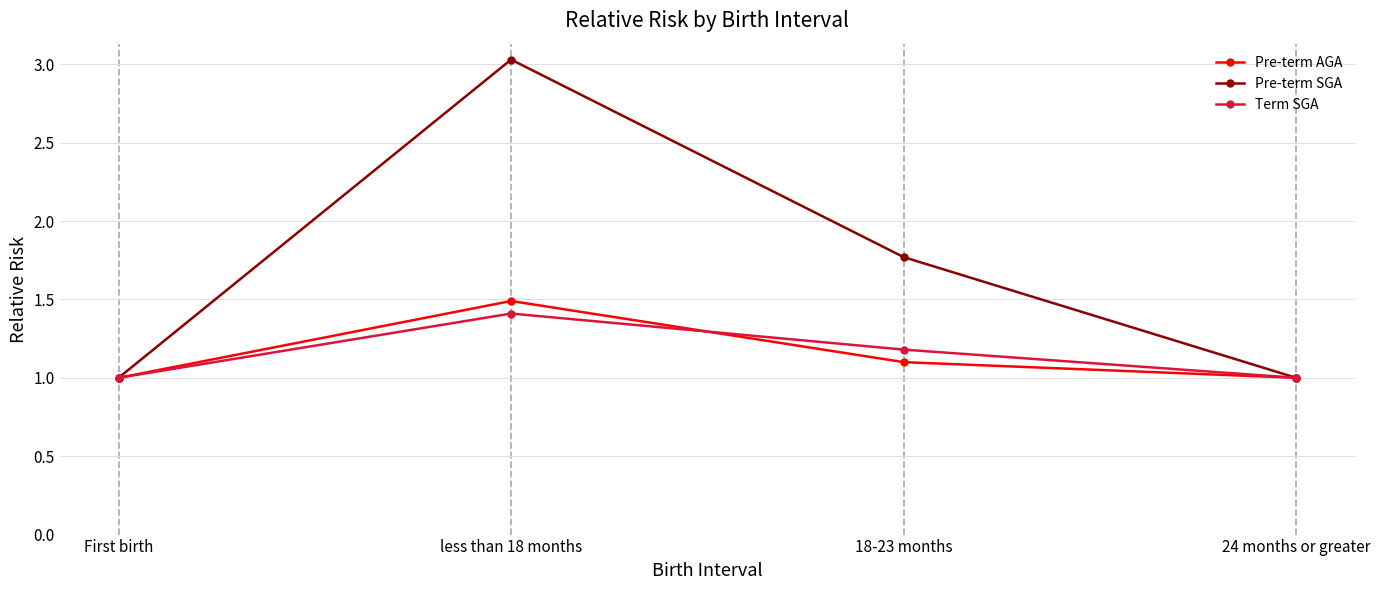

Which series has the widest spread of values?

Pre-term SGA